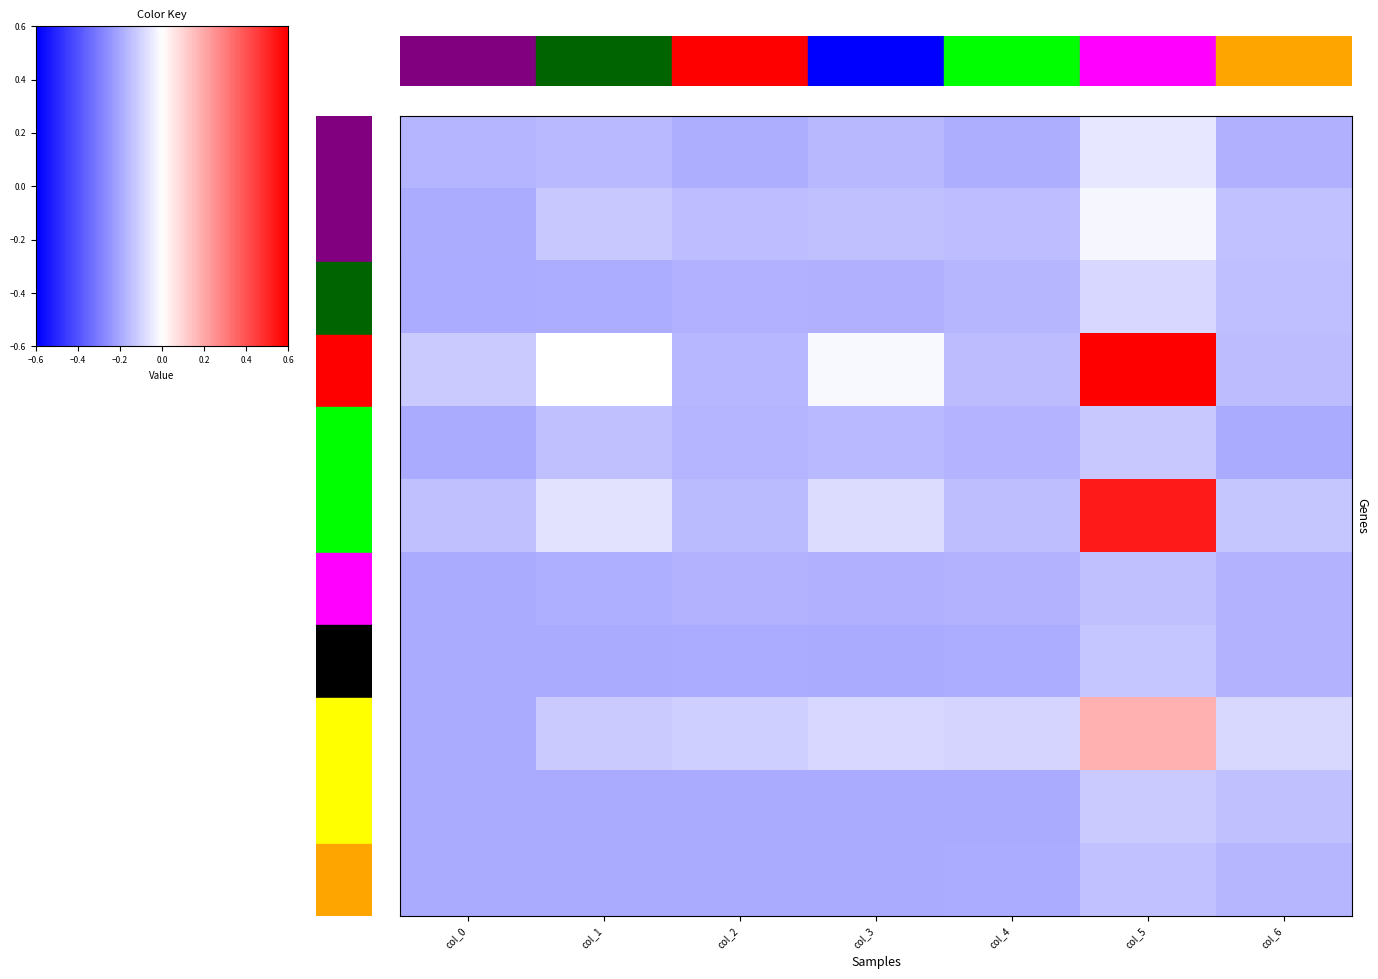

Read the row9 value at col_6.

0.7